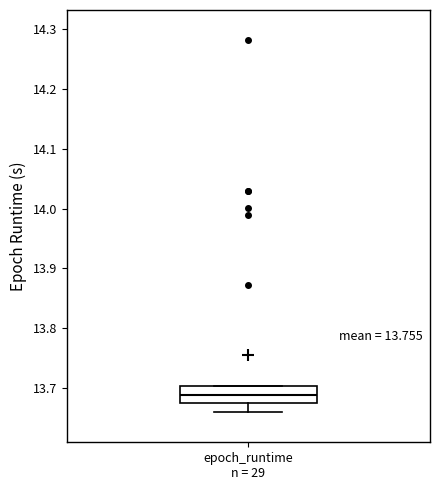

Transcribe this box plot: give where the median line is, the range the box spans, and where the two whiskers end, as read against the y-axis. The values are not printed on the chart, so give them approximately, as read against the axis.

median 13.69, box 13.67 to 13.70, whiskers 13.66 to 13.70